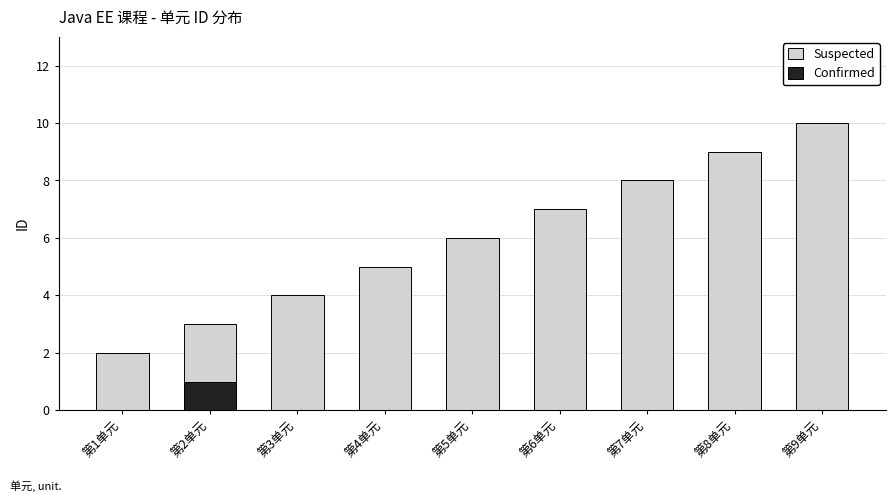

Reading left to right, extract all data points from this chart.

Suspected: 2	3	4	5	6	7	8	9	10
Confirmed: 0	1	0	0	0	0	0	0	0